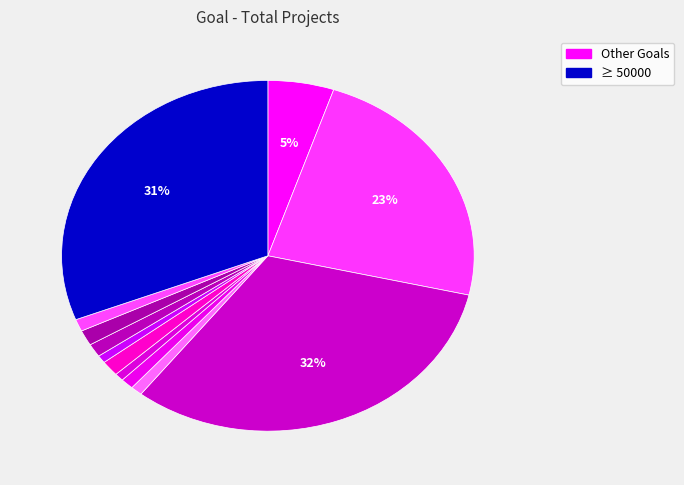

Count the number of slices in the pie.

12